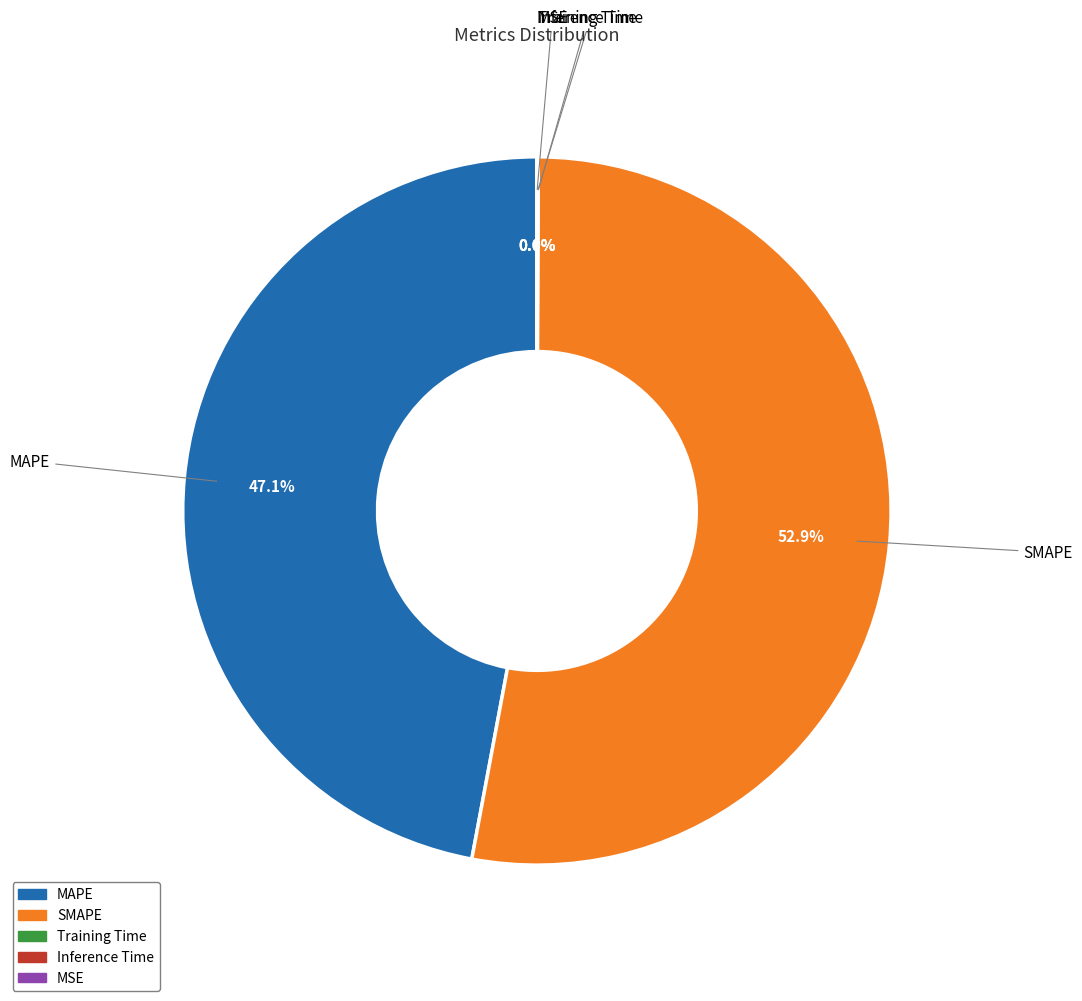

What percentage is NOT represented by SMAPE?

47.1%